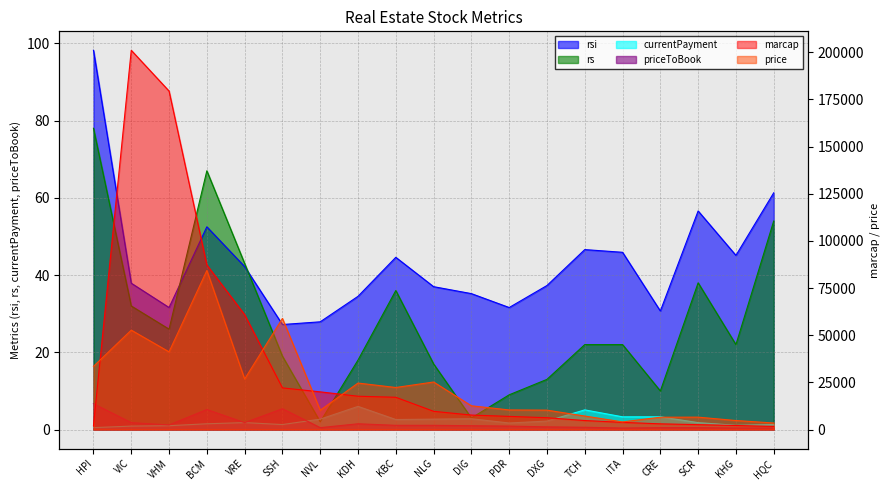

True or false: rsi and priceToBook intersect in this chart.

False